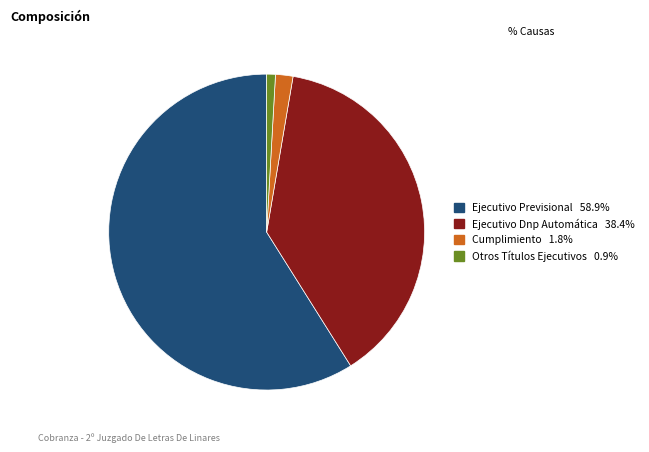

How many slices are in this pie chart?

4